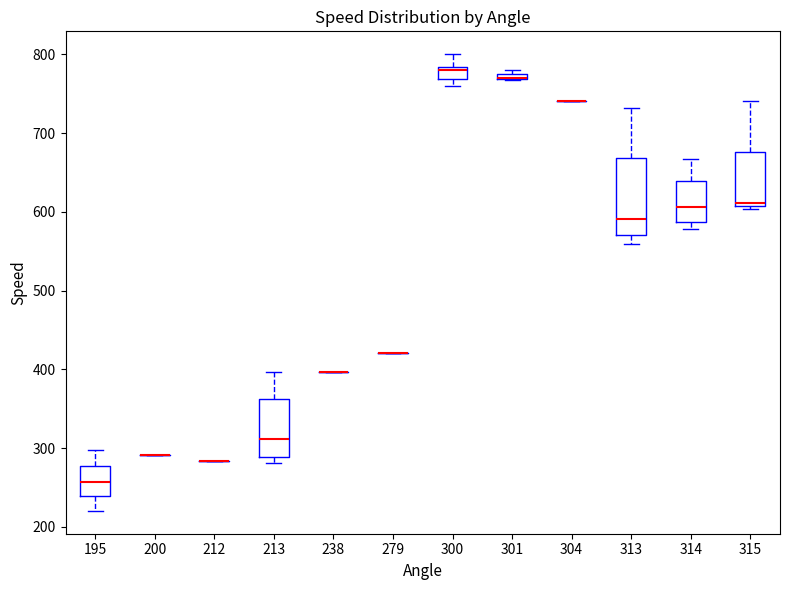

Which box is the tallest, from its lower edge to its upper edge?

313